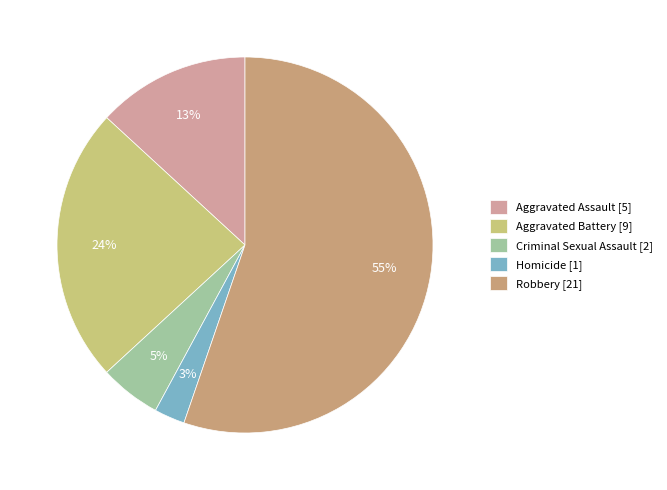

Between Aggravated Battery and Homicide, which is larger?

Aggravated Battery